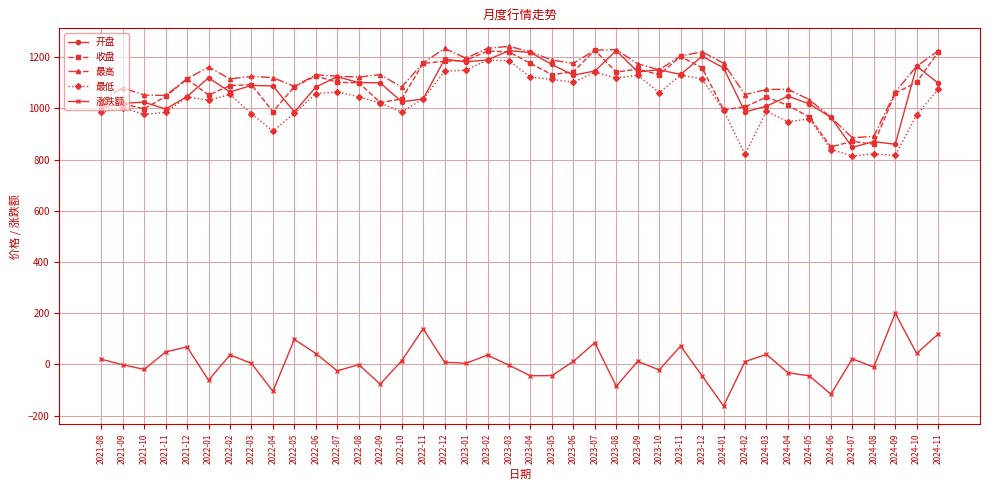

Is it true that 最高 equals 266.8 at 2023-02?

False